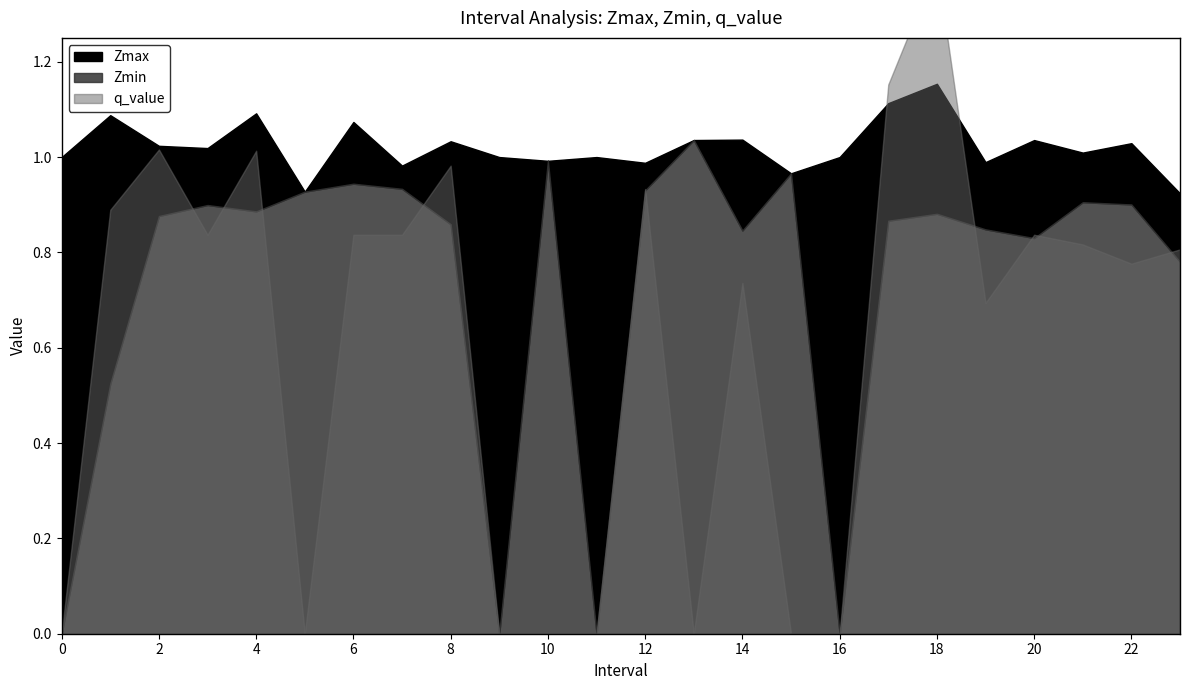

What is the sum of the Zmax values at 12 and 4?

2.1